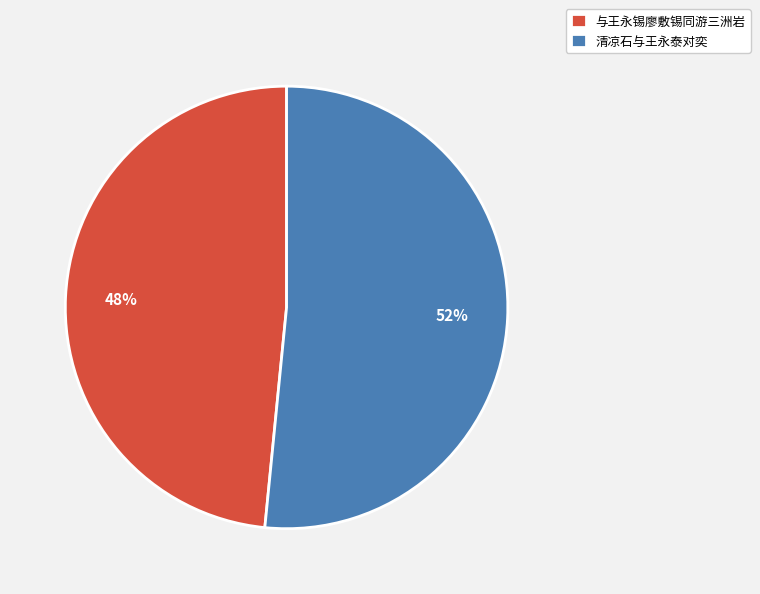

Rank the categories by value from lowest to highest.

与王永锡廖敷锡同游三洲岩, 清凉石与王永泰对奕